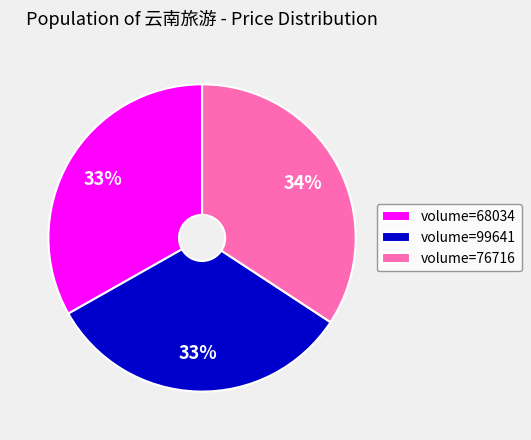

To the nearest percent, what percentage of the pie is volume=68034?

33%